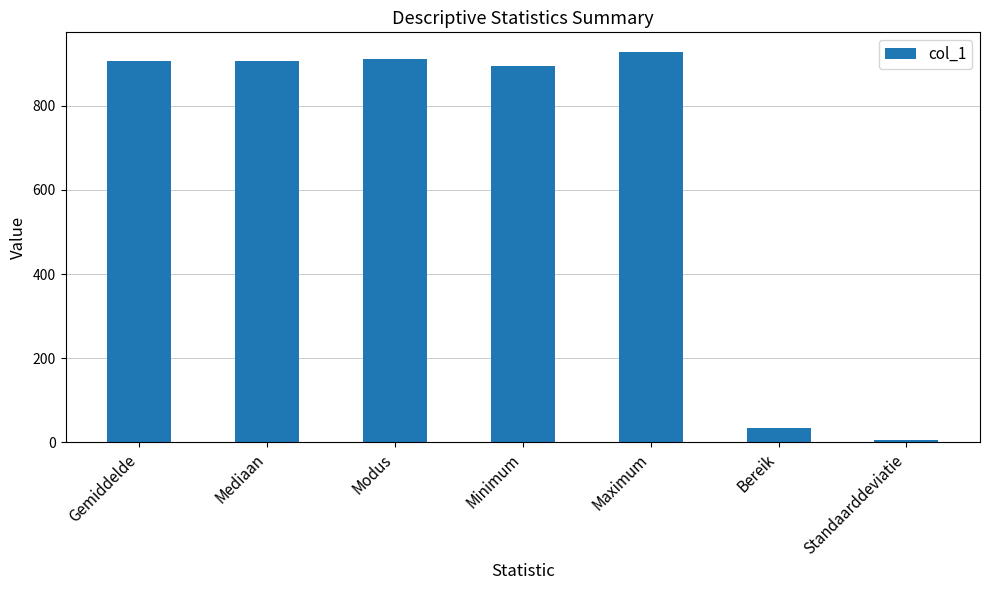

What is the greatest value displayed?

928.0